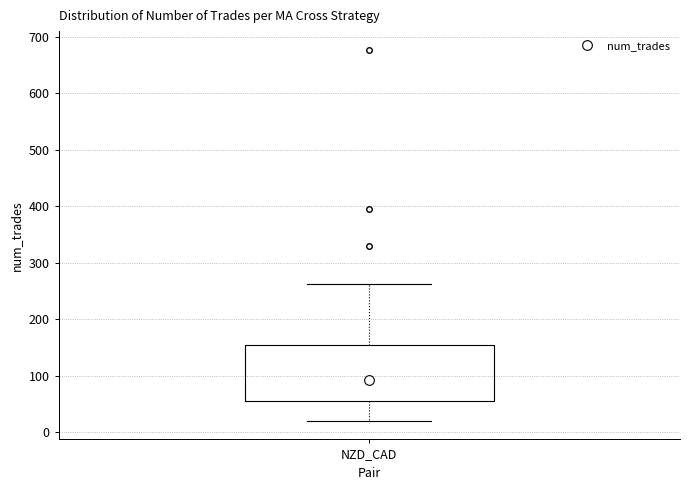

Transcribe this box plot: give where the median line is, the range the box spans, and where the two whiskers end, as read against the y-axis. The values are not printed on the chart, so give them approximately, as read against the axis.

median 90, box 60 to 150, whiskers 20 to 260